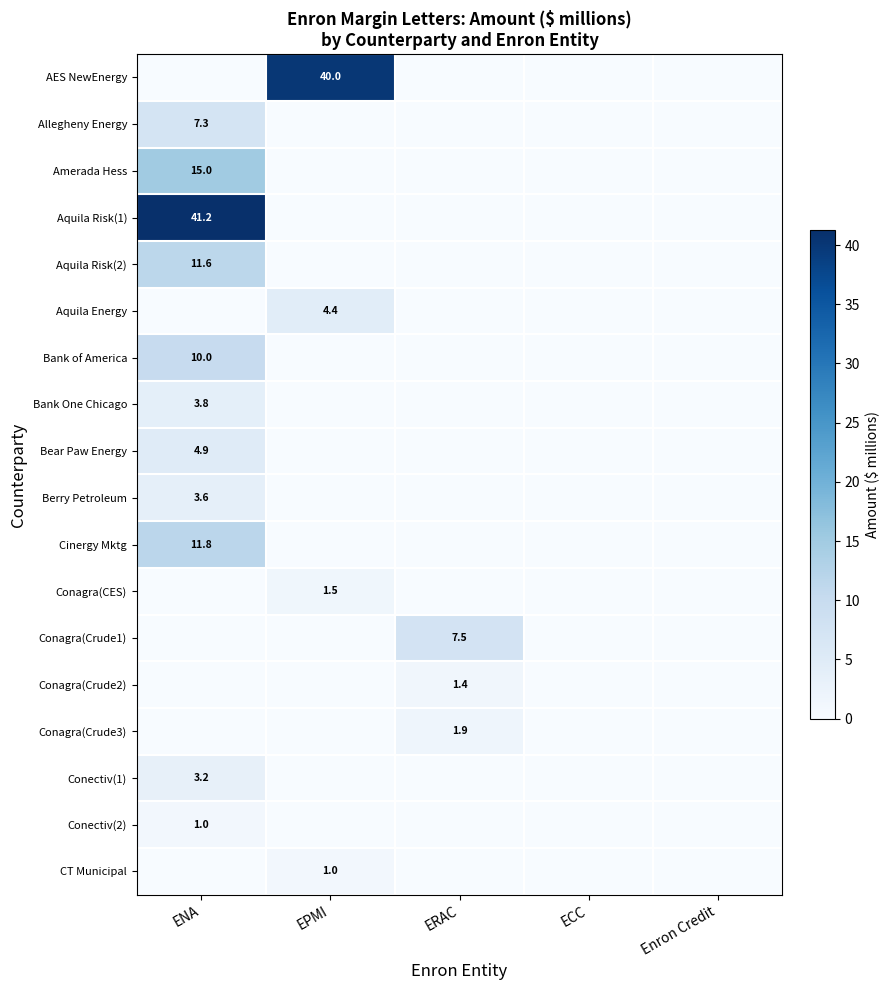

What is the difference between the CT Municipal values at EPMI and ECC?

1.0